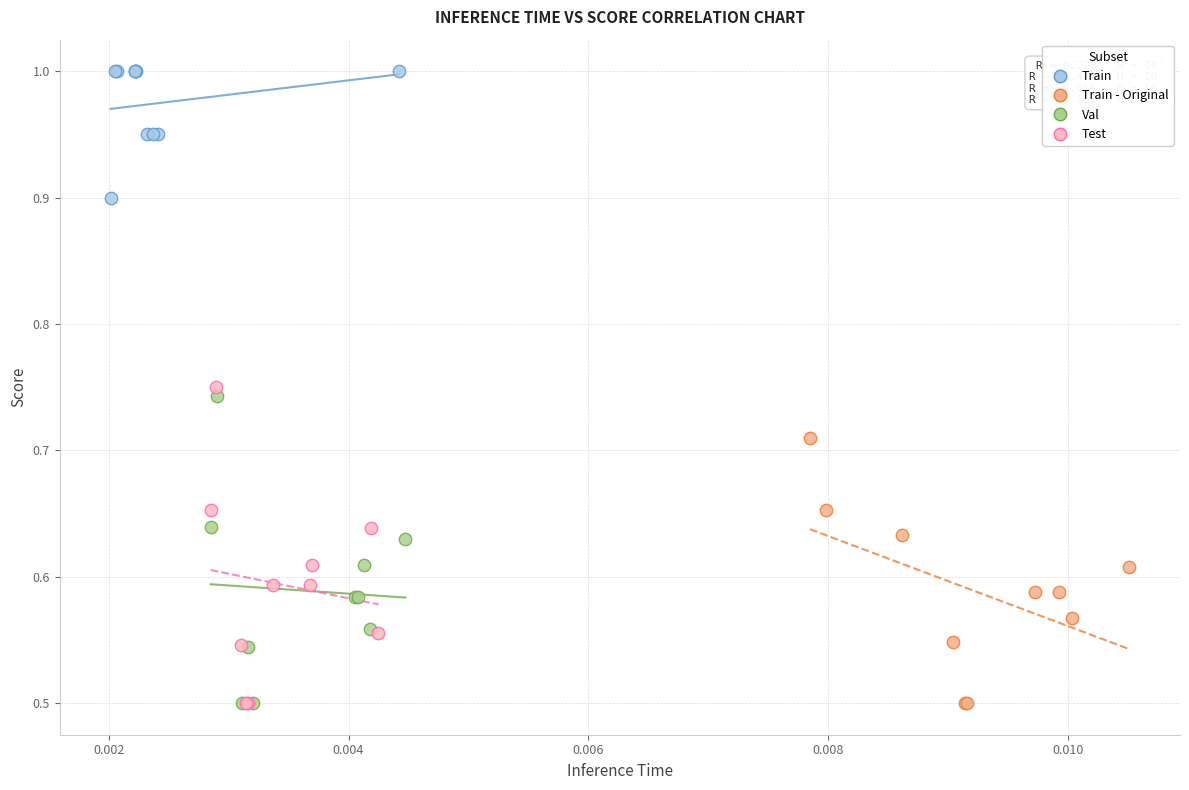

Which series has the largest Y range (max minus min)?

Test